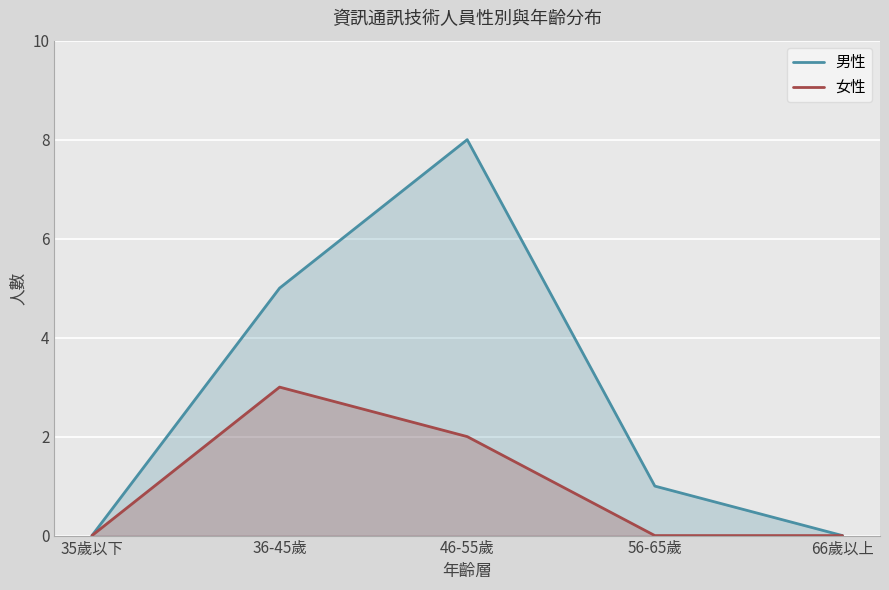

List the labels in order of 女性 value, largest first.

36-45歲, 46-55歲, 35歲以下, 56-65歲, 66歲以上